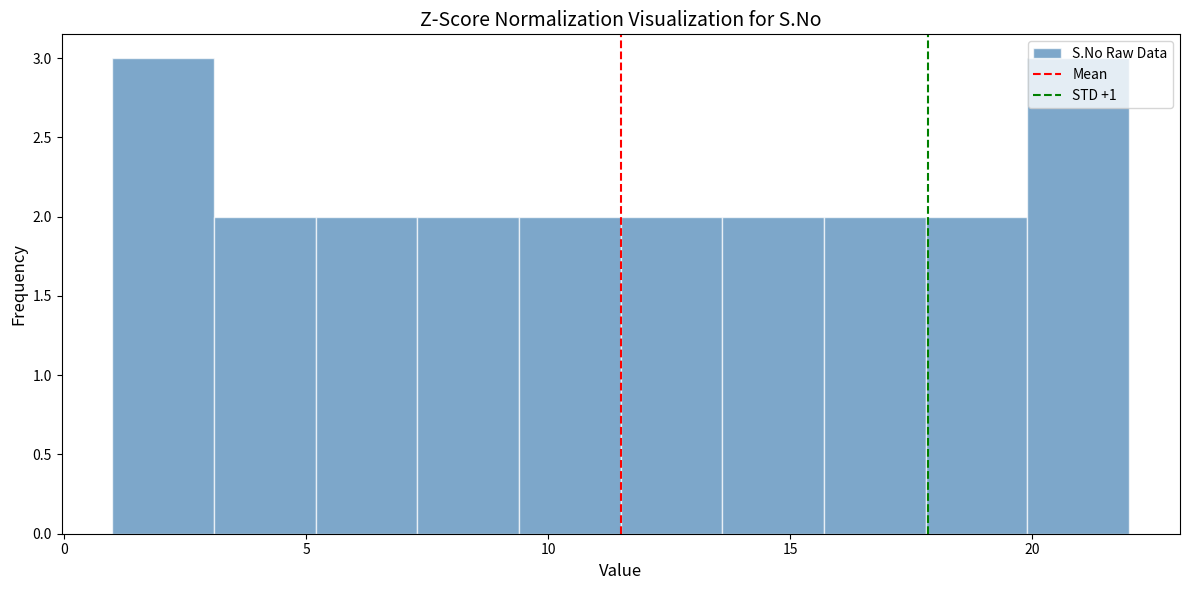

Reading left to right, transcribe this chart: for each bar, give the range it covers on the x-axis and its height. Neither the bar edges nor the heights are printed on the chart, so give them approximately, as read against the axes.

1.0 to 3.1: 3
3.1 to 5.2: 2
5.2 to 7.3: 2
7.3 to 9.4: 2
9.4 to 11.5: 2
11.5 to 13.6: 2
13.6 to 15.7: 2
15.7 to 17.8: 2
17.8 to 19.9: 2
19.9 to 22.0: 3